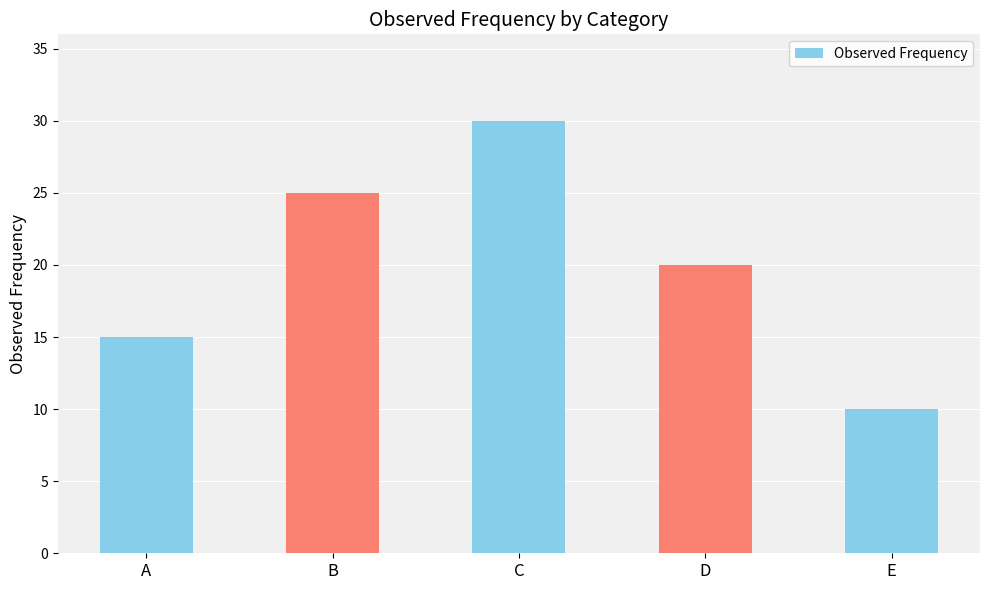

Which category has the lowest value across all series?

E